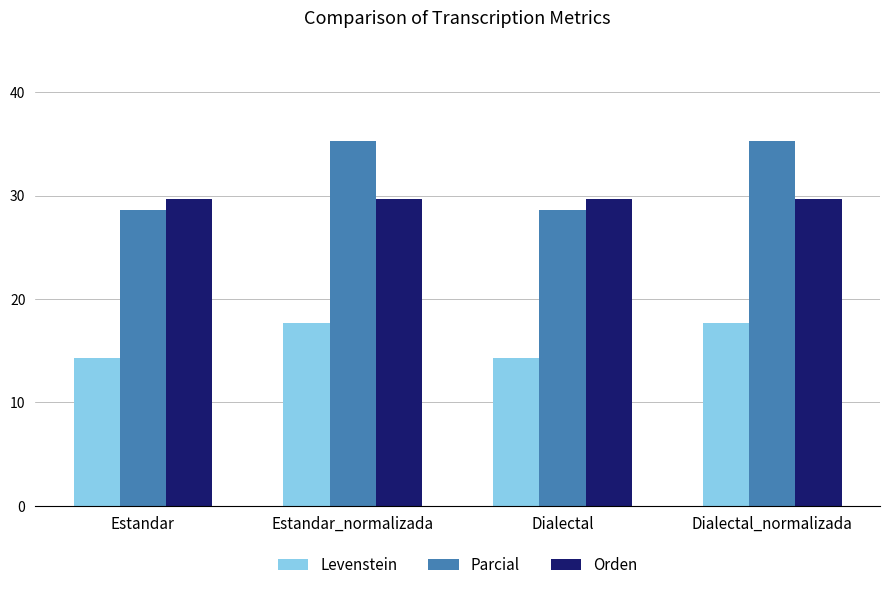

List the series in order of their peak value, highest first.

Parcial, Orden, Levenstein